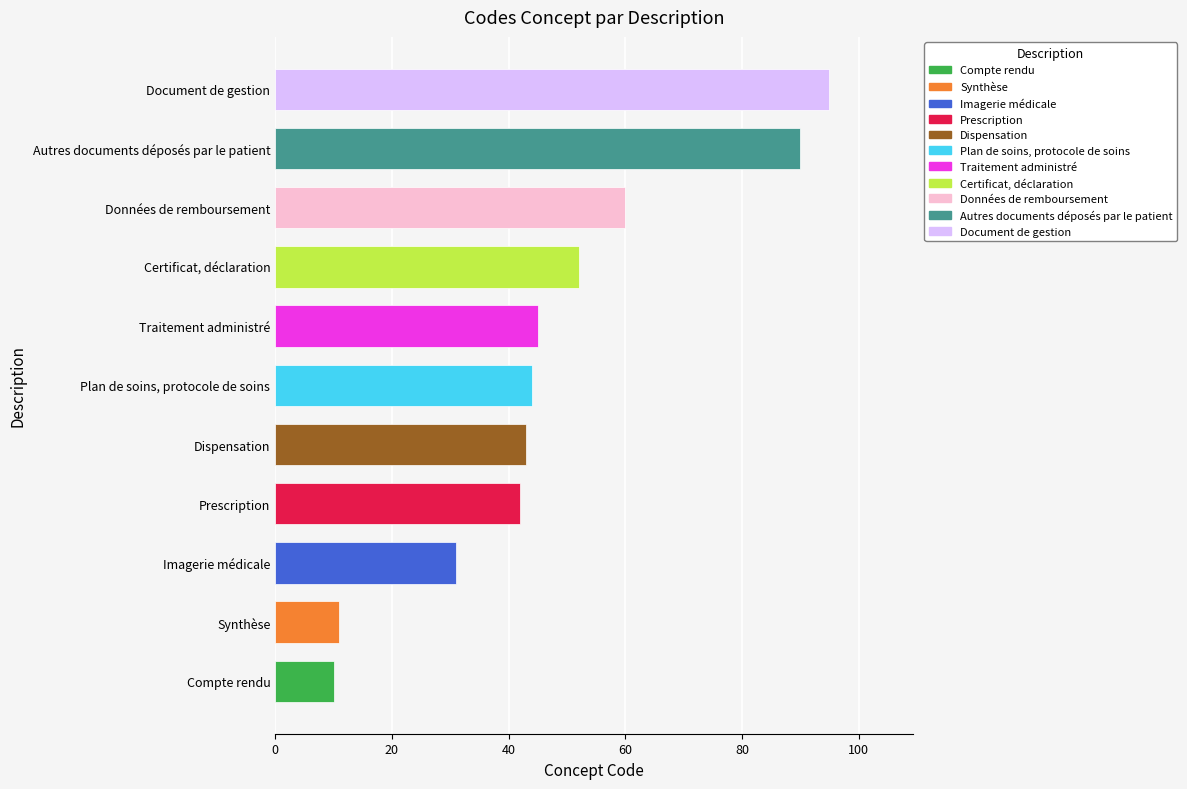

Which category has the highest value across all series?

Document de gestion